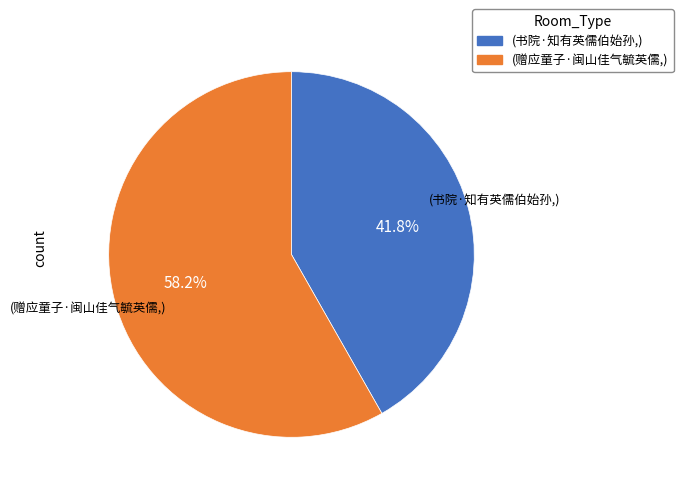

Is there a majority slice in this chart?

Yes